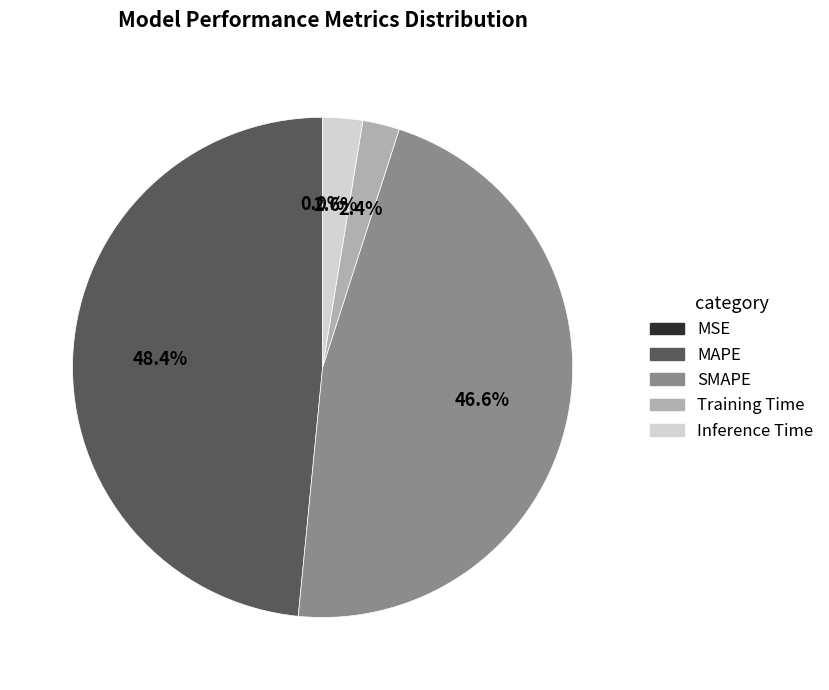

What is the total percentage of Inference Time and MAPE?

51.0%